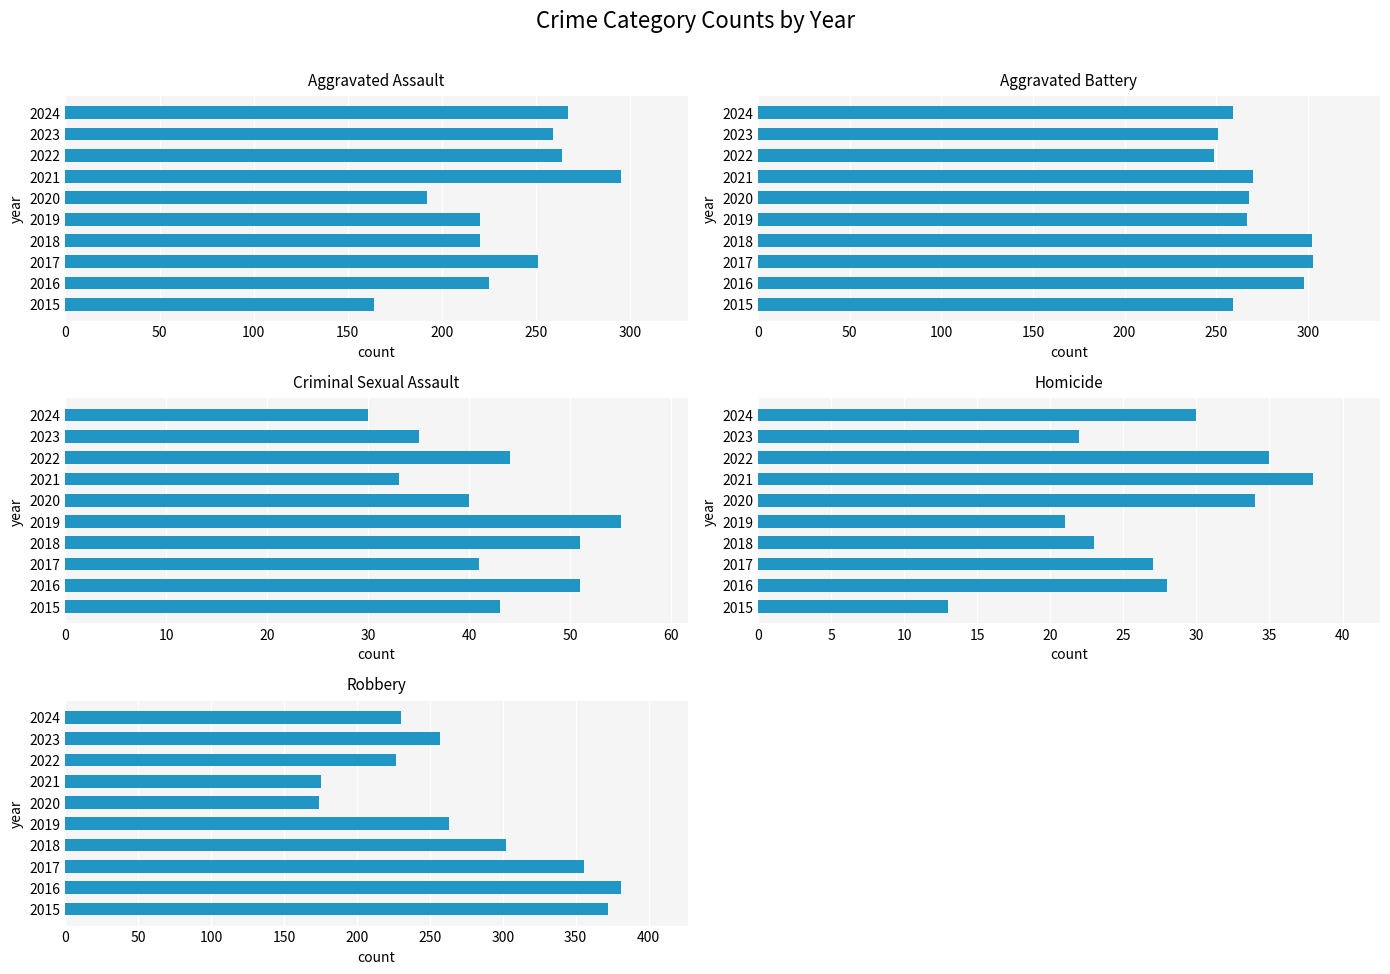

What is the difference between the highest and lowest values at 2022?

229